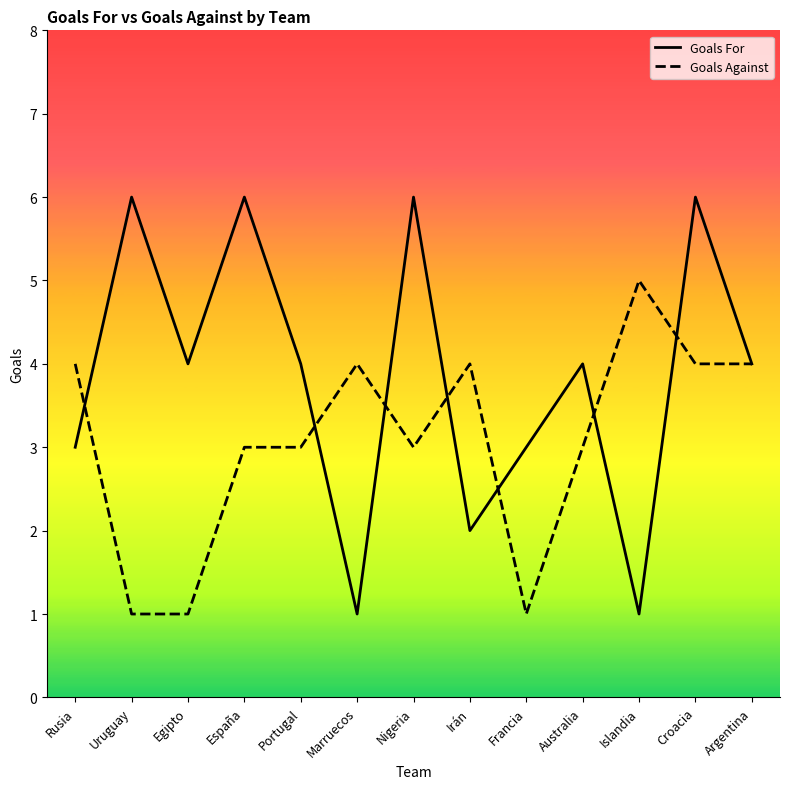

What is the minimum value for Goals Against?

1